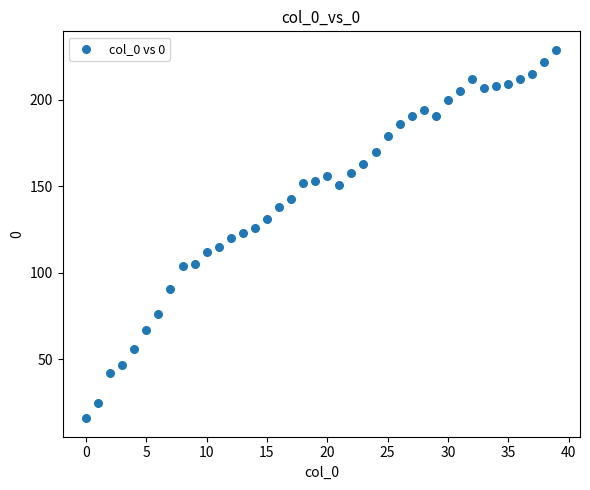

What is the range of Y values (max minus min)?

213